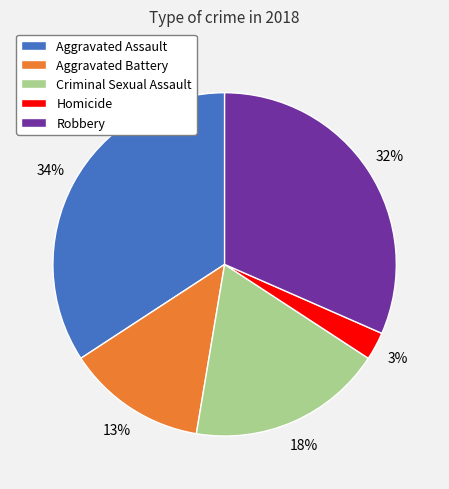

Rank the categories by value from highest to lowest.

Aggravated Assault, Robbery, Criminal Sexual Assault, Aggravated Battery, Homicide